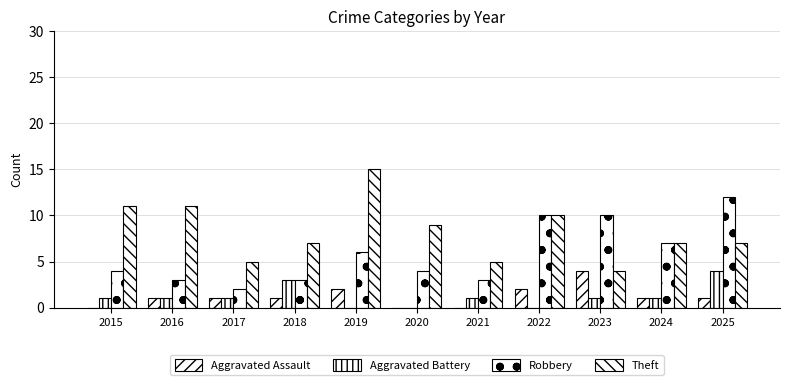

How many data points does each series have?

11